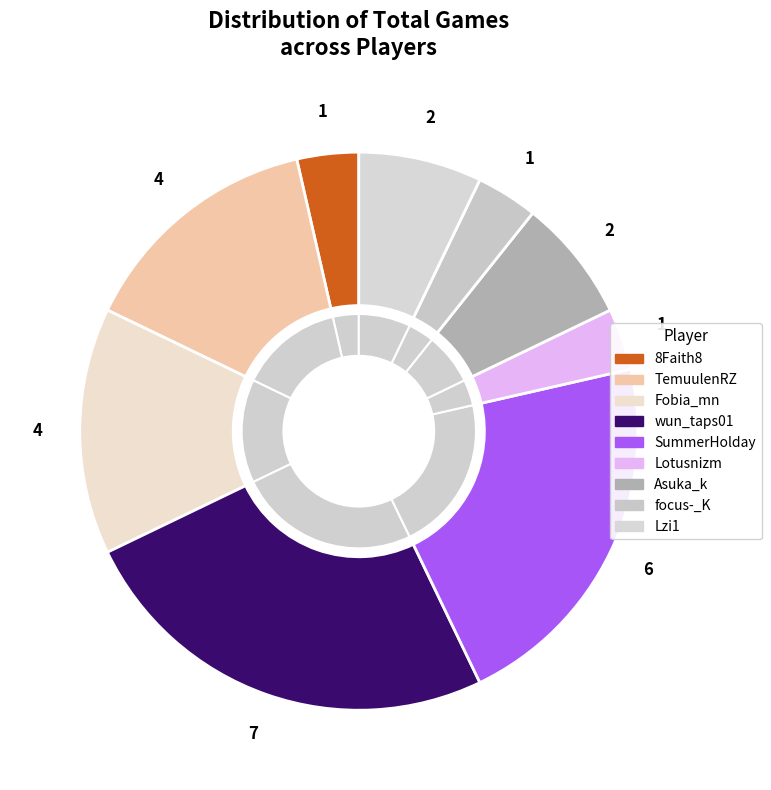

The Fobia_mn slice represents 14% of the pie. True or false?

True